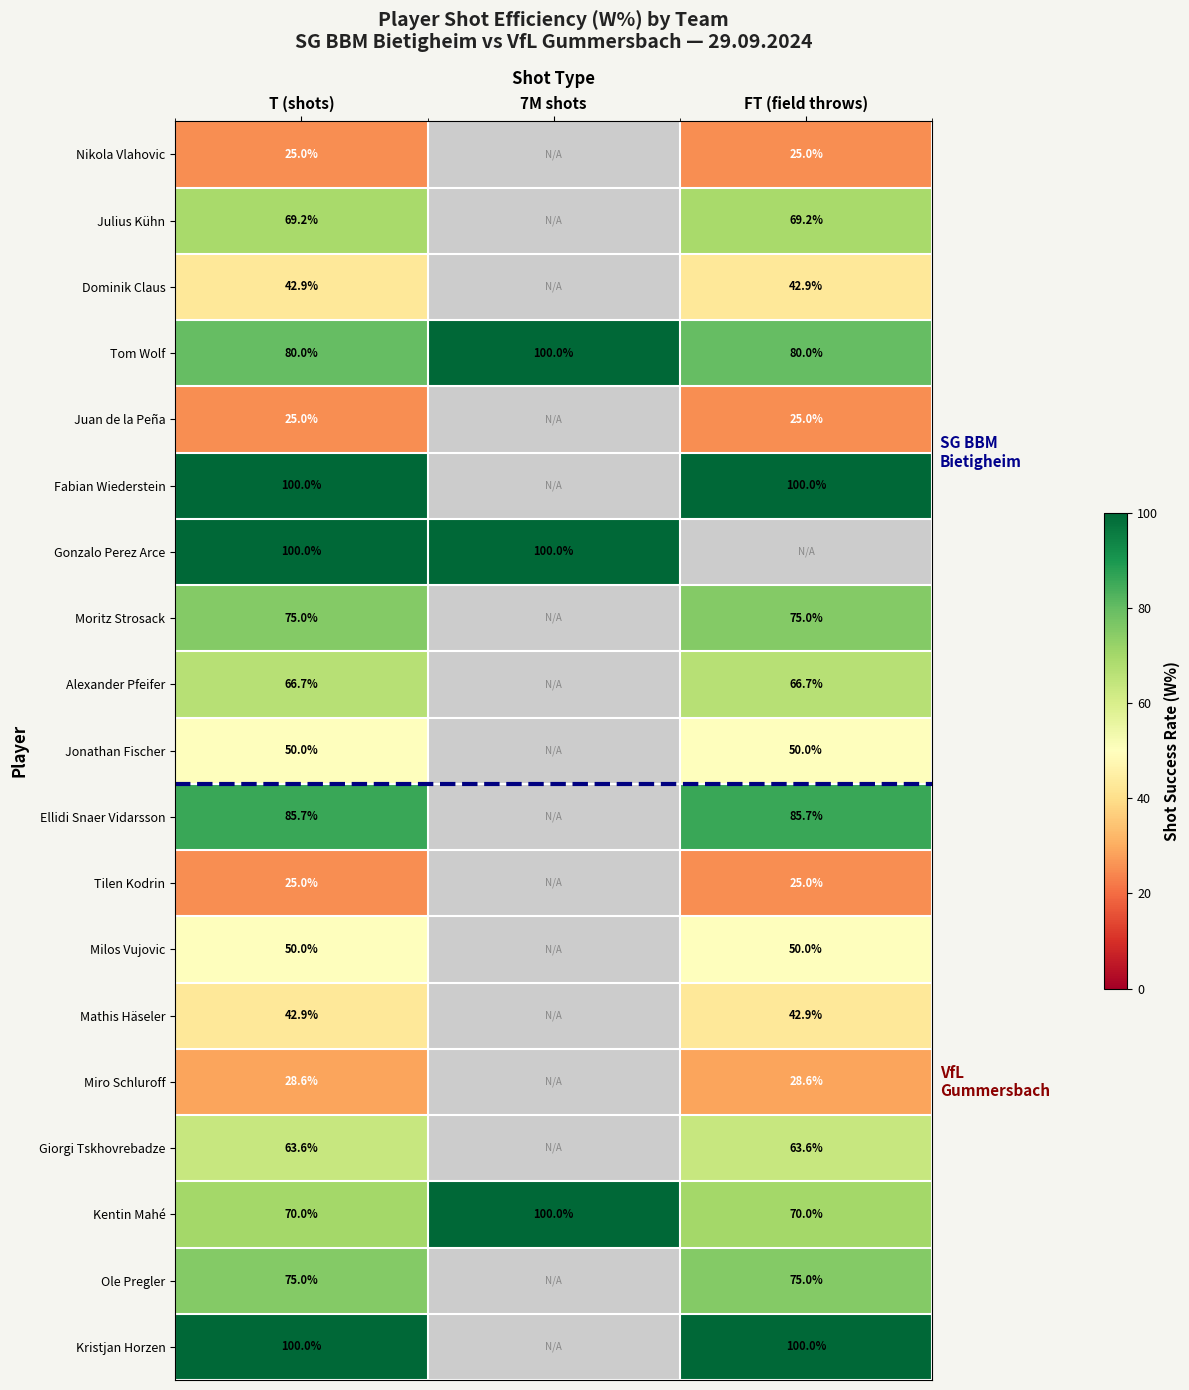

The value of Kentin Mahé at 7M shots is 100.0. True or false?

True